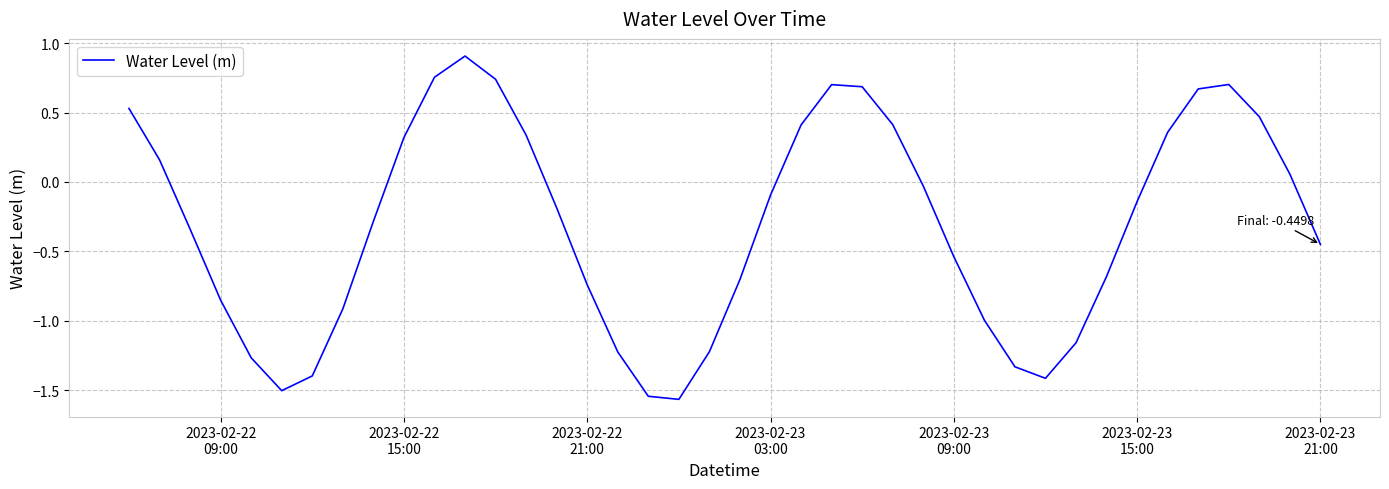

What is the maximum value shown in the chart?

0.9